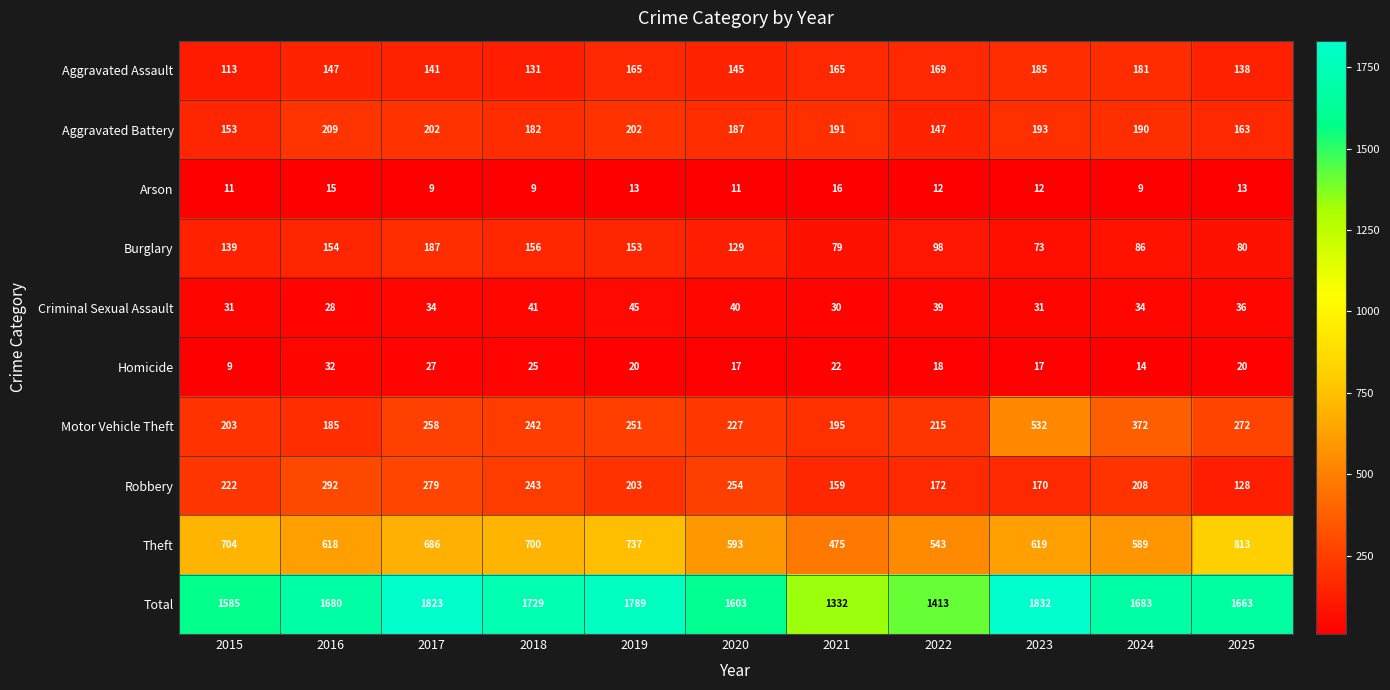

What is the difference between the maximum and minimum values in the Robbery series?

164